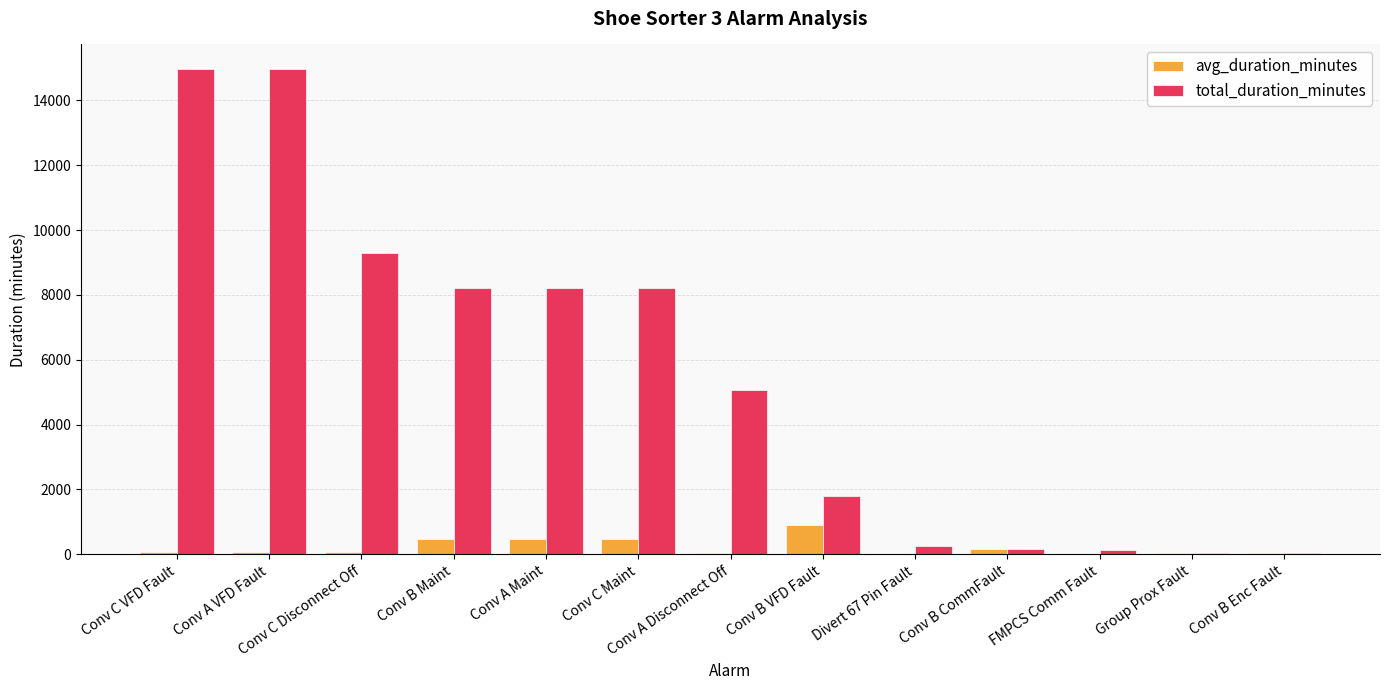

The total_duration_minutes series shows 8219.4 at Conv C Maint. True or false?

True